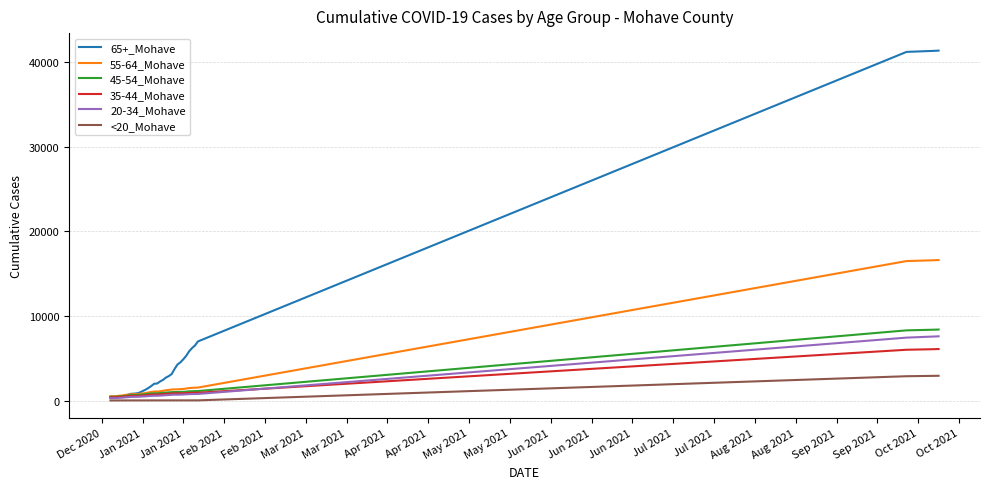

What is the maximum value for 35-44_Mohave?

6087